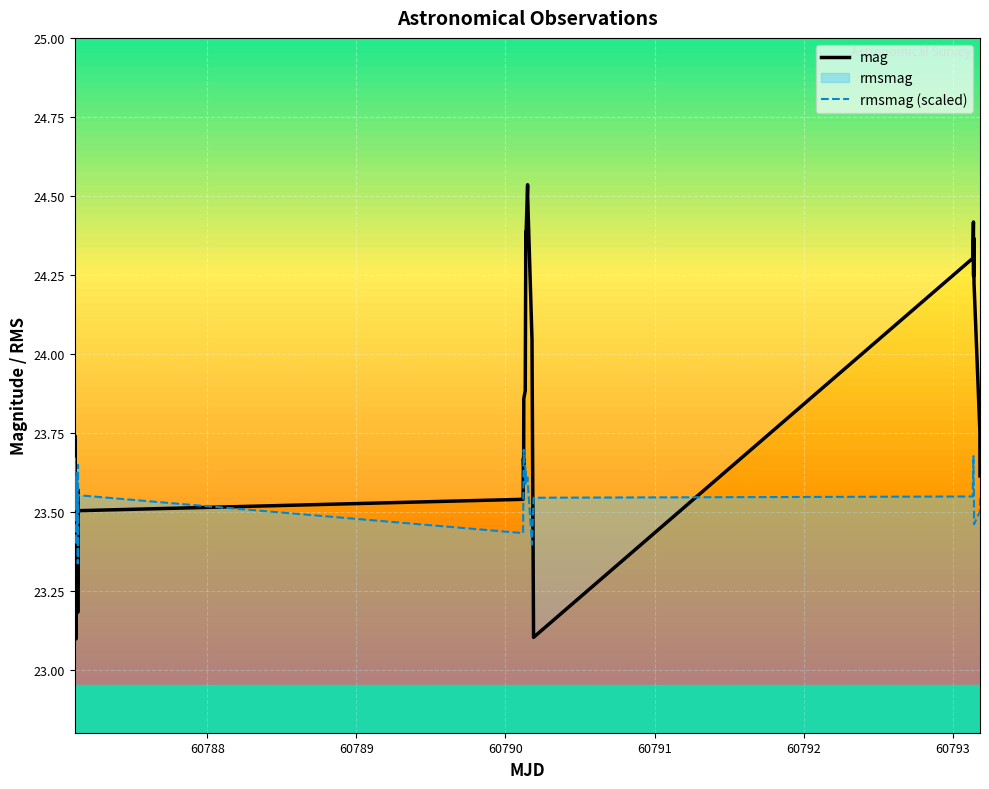

Which series has the largest range (max minus min)?

mag